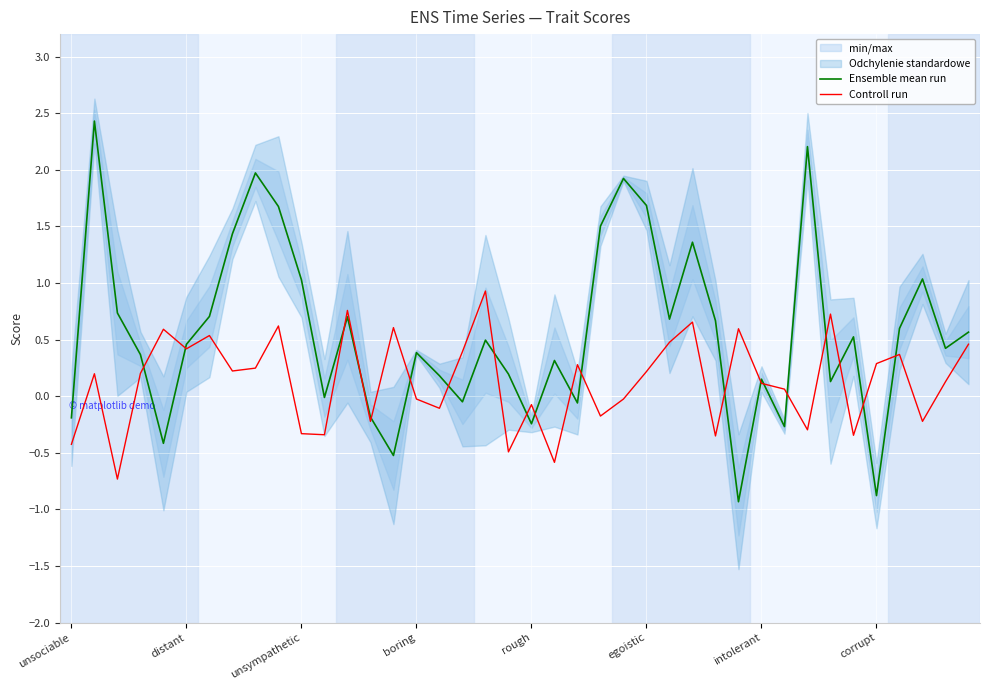

Which series ends up on top after the final intersection of Controll run and Ensemble mean run?

Ensemble mean run